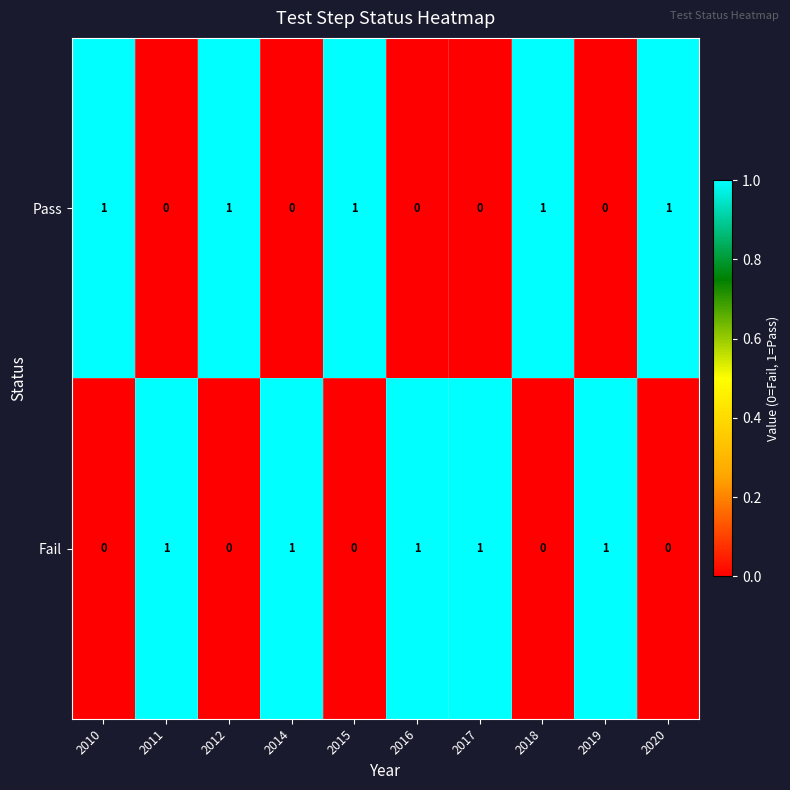

The Pass series shows 1 at 2019. True or false?

False